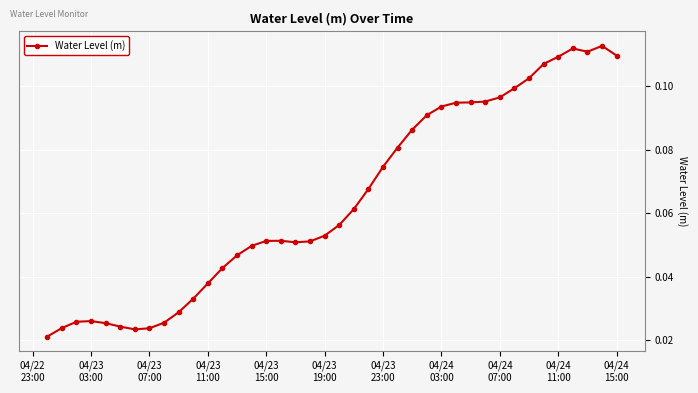

How many lines are shown in the chart?

1